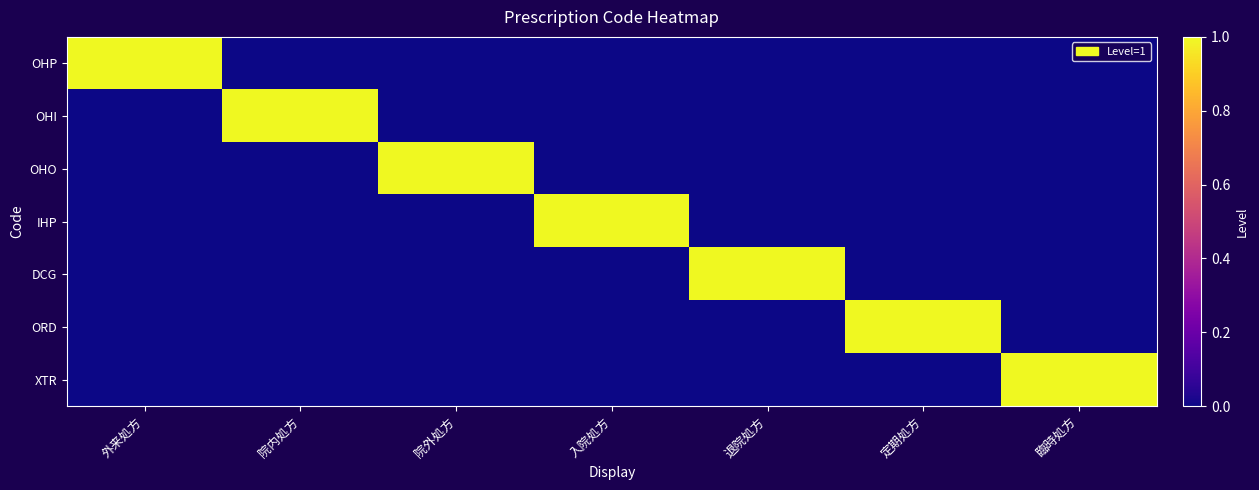

Reading left to right, extract all data points from this chart.

OHP: 外来処方=1	院内処方=0	院外処方=0	入院処方=0	退院処方=0	定期処方=0	臨時処方=0
OHI: 外来処方=0	院内処方=1	院外処方=0	入院処方=0	退院処方=0	定期処方=0	臨時処方=0
OHO: 外来処方=0	院内処方=0	院外処方=1	入院処方=0	退院処方=0	定期処方=0	臨時処方=0
IHP: 外来処方=0	院内処方=0	院外処方=0	入院処方=1	退院処方=0	定期処方=0	臨時処方=0
DCG: 外来処方=0	院内処方=0	院外処方=0	入院処方=0	退院処方=1	定期処方=0	臨時処方=0
ORD: 外来処方=0	院内処方=0	院外処方=0	入院処方=0	退院処方=0	定期処方=1	臨時処方=0
XTR: 外来処方=0	院内処方=0	院外処方=0	入院処方=0	退院処方=0	定期処方=0	臨時処方=1